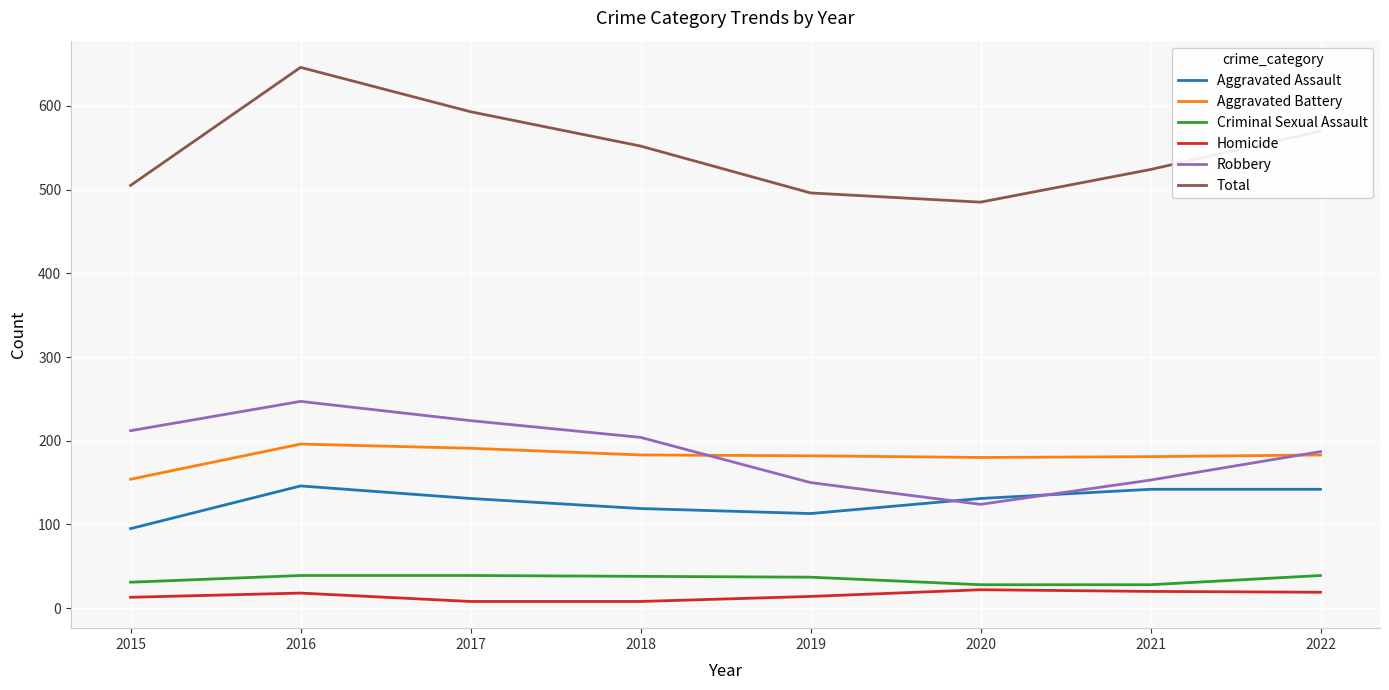

What is the difference between the Total values at 2016 and 2019?

150